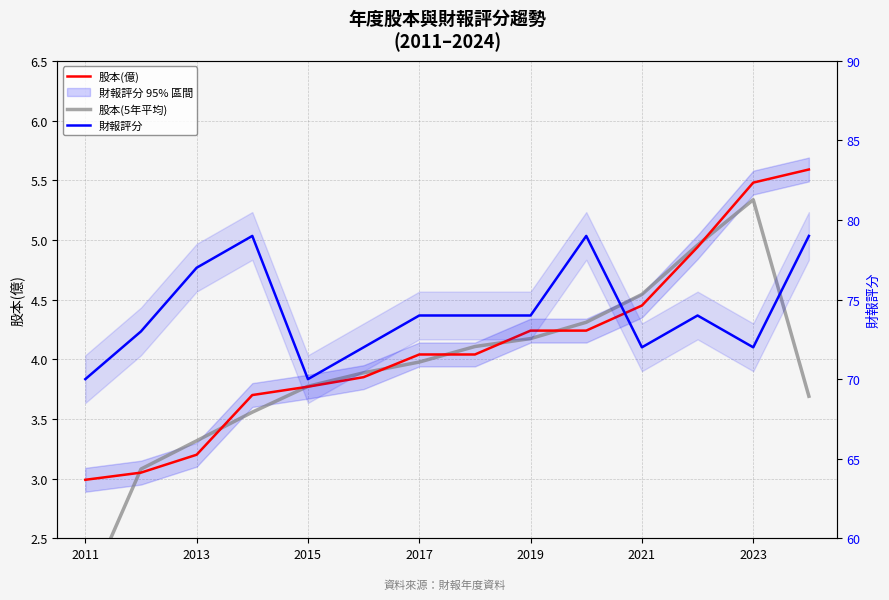

What is the value of the 股本(5年平均) point at the 11th from the left?

4.5